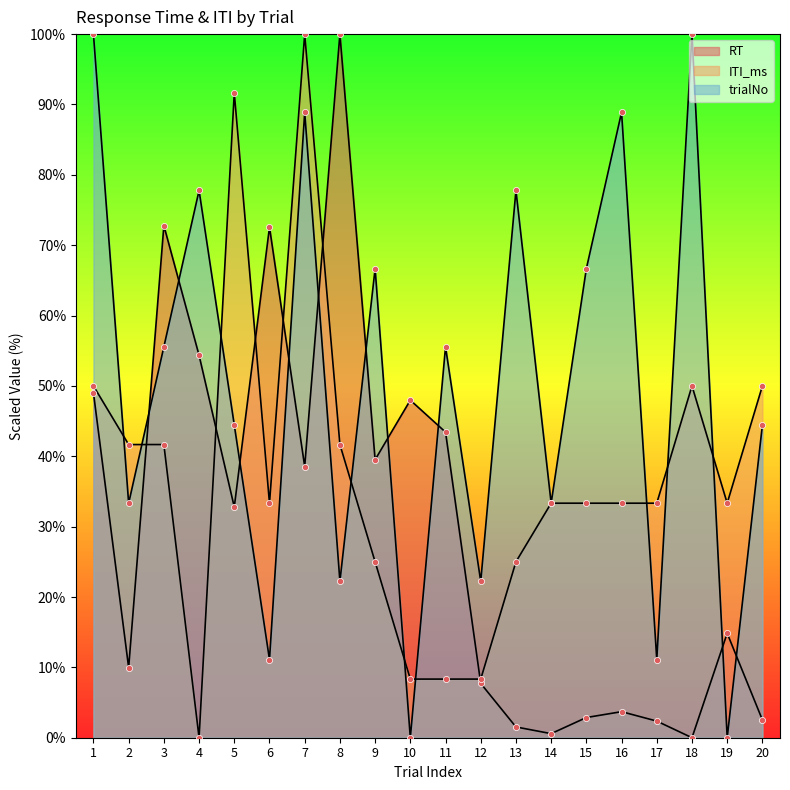

Which series contains the lowest Y value?

RT